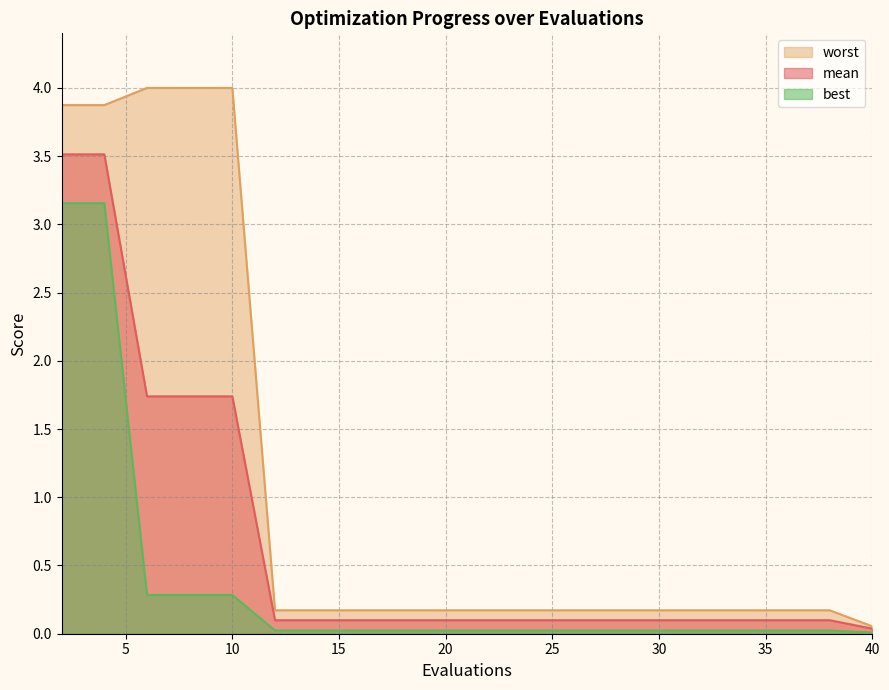

What is the sum of the mean values at 30 and 2?

3.6